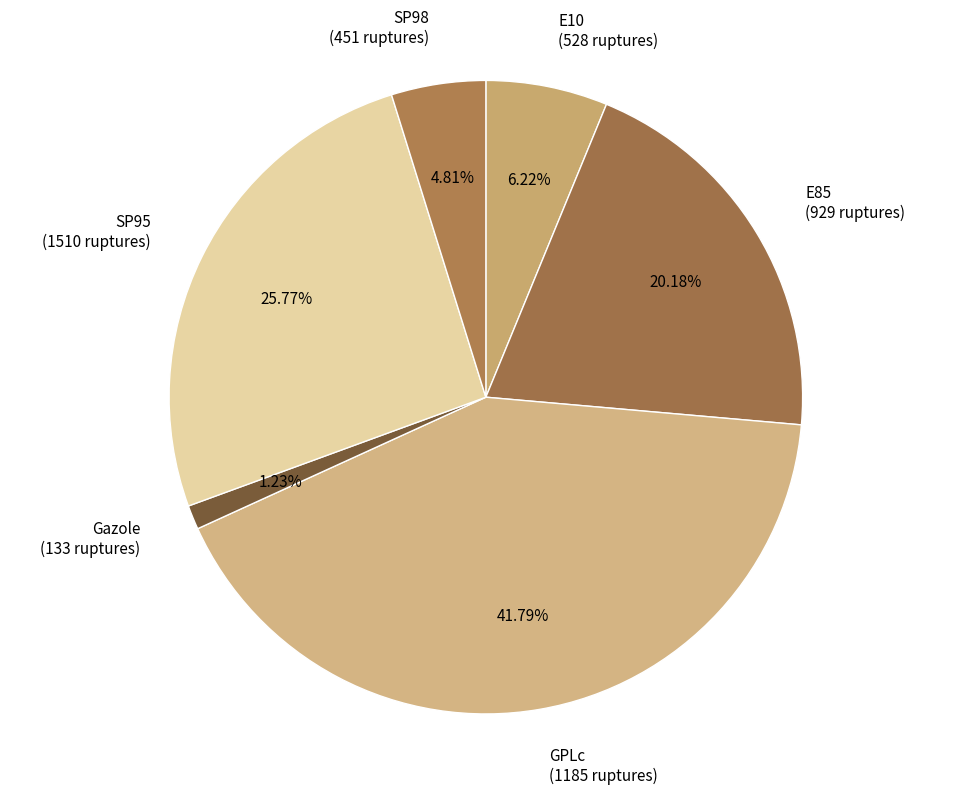

To the nearest percent, what is the average slice percentage?

17%